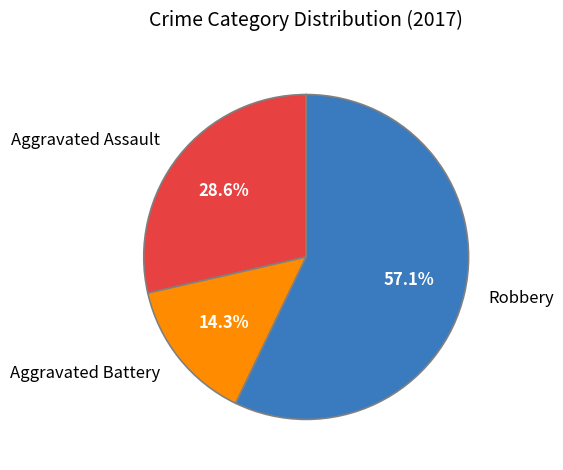

To the nearest percent, what portion does Aggravated Battery represent?

14%